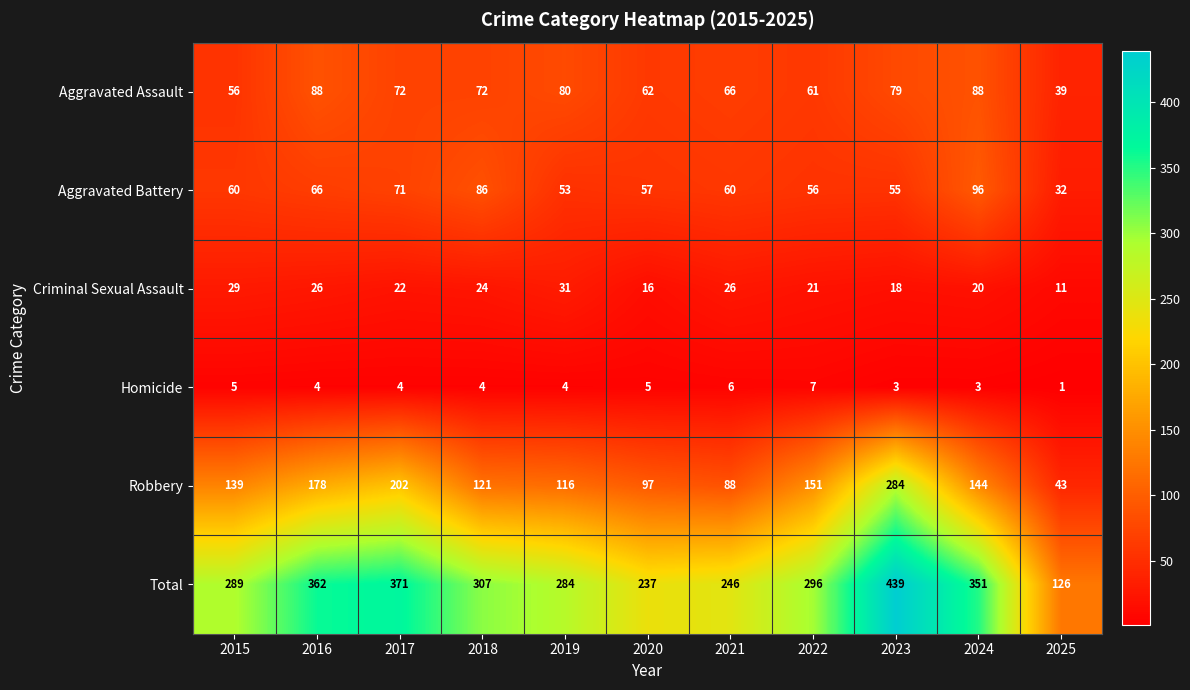

What is the difference between the second highest and second lowest values in the Total series?

134